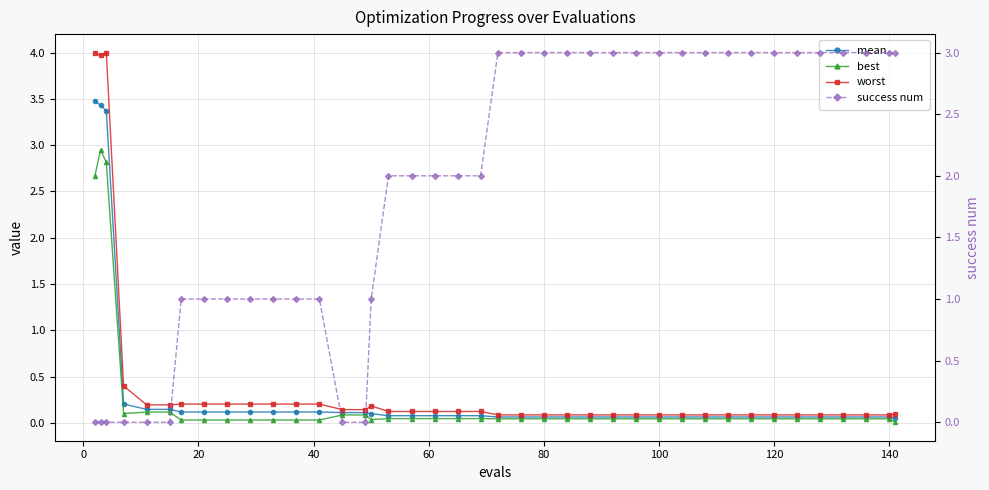

Is the value of worst at 37 greater than the value of best at 24?

Yes